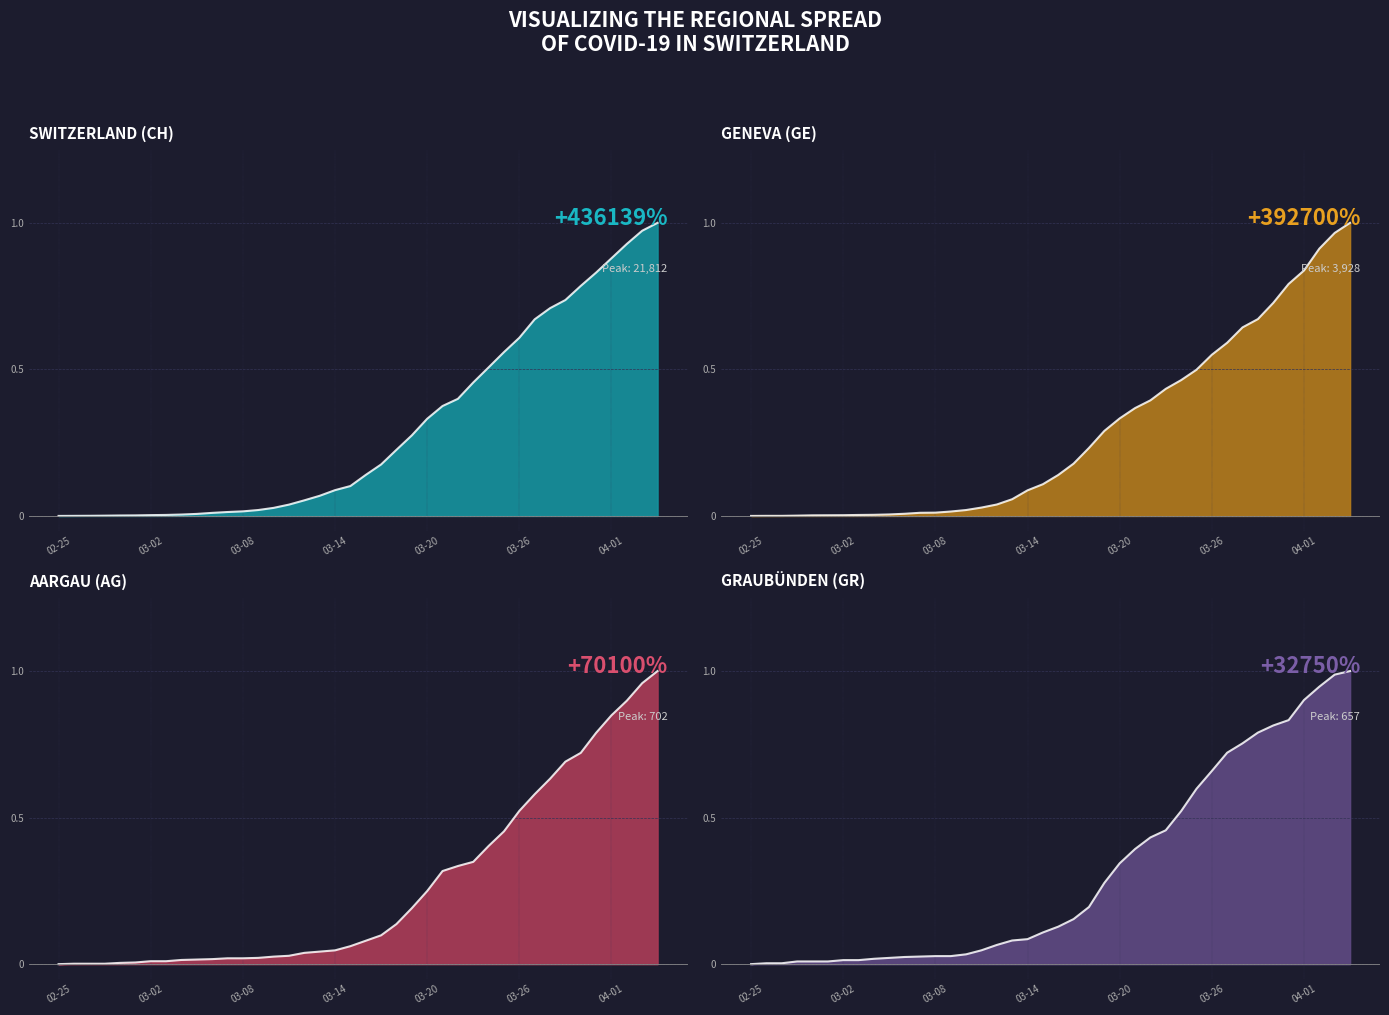

Reading left to right, list all the values displayed in this chart.

Total CH cases line: 0.0	0.0	0.0	0.0	0.0	0.0	0.0	0.0	0.0	0.0	0.0	0.0	0.0	0.0	0.0	0.0	0.1	0.1	0.1	0.1	0.1	0.2	0.2	0.3	0.3	0.4	0.4	0.5	0.5	0.6	0.6	0.7	0.7	0.7	0.8	0.8	0.9	0.9	1.0	1.0
GE cases line: 0.0	0.0	0.0	0.0	0.0	0.0	0.0	0.0	0.0	0.0	0.0	0.0	0.0	0.0	0.0	0.0	0.0	0.1	0.1	0.1	0.1	0.2	0.2	0.3	0.3	0.4	0.4	0.4	0.5	0.5	0.5	0.6	0.6	0.7	0.7	0.8	0.8	0.9	1.0	1.0
AG cases line: 0.0	0.0	0.0	0.0	0.0	0.0	0.0	0.0	0.0	0.0	0.0	0.0	0.0	0.0	0.0	0.0	0.0	0.0	0.0	0.1	0.1	0.1	0.1	0.2	0.2	0.3	0.3	0.3	0.4	0.5	0.5	0.6	0.6	0.7	0.7	0.8	0.8	0.9	1.0	1.0
GR cases line: 0.0	0.0	0.0	0.0	0.0	0.0	0.0	0.0	0.0	0.0	0.0	0.0	0.0	0.0	0.0	0.0	0.1	0.1	0.1	0.1	0.1	0.2	0.2	0.3	0.3	0.4	0.4	0.5	0.5	0.6	0.7	0.7	0.8	0.8	0.8	0.8	0.9	0.9	1.0	1.0